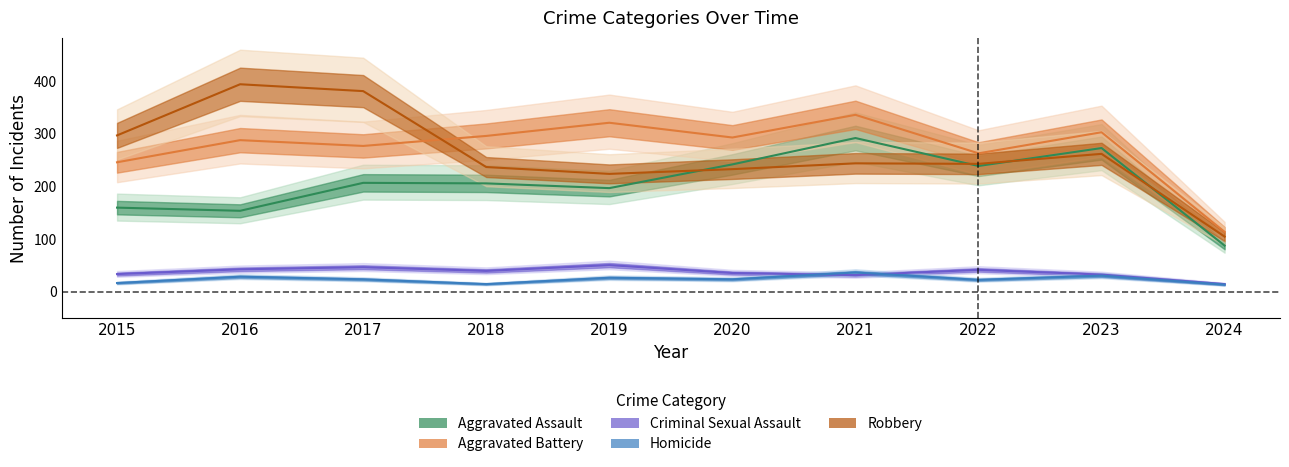

At which label is Aggravated Assault closest to 190?

2019